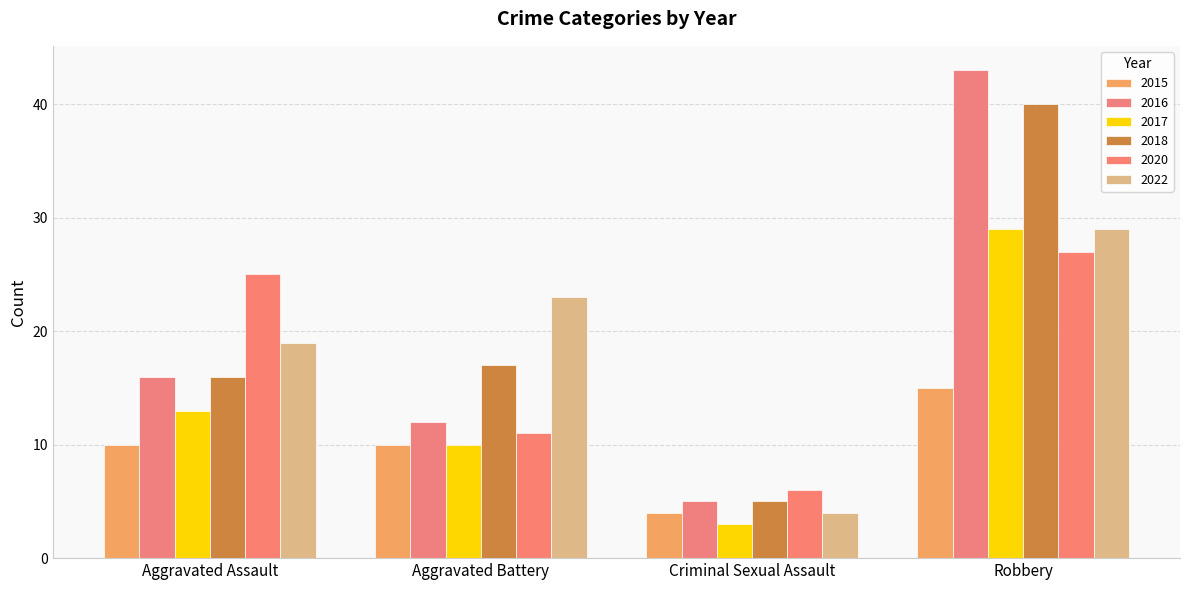

Is it true that 2016 equals 24 at Aggravated Assault?

False